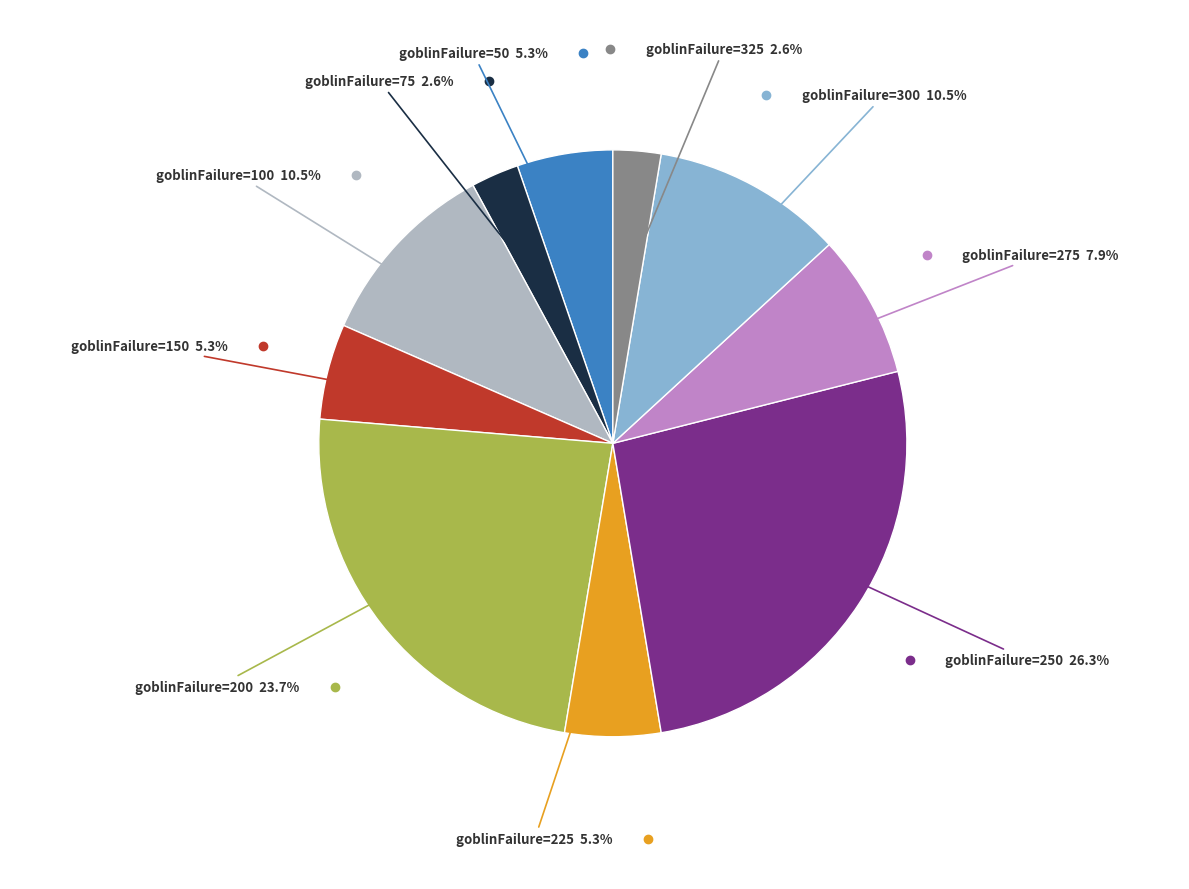

Does any single category account for the majority?

No